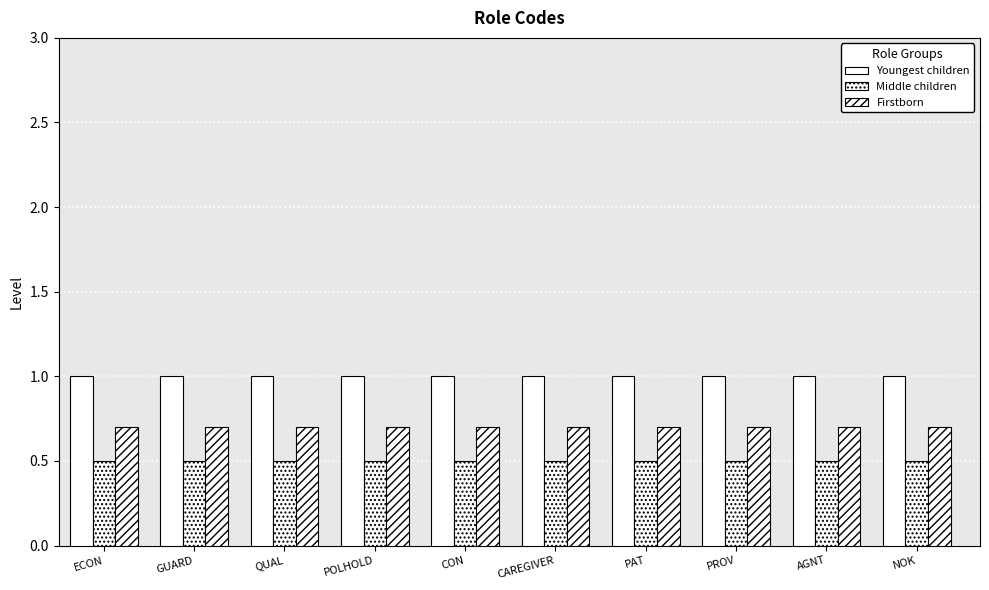

Reading left to right, transcribe all the data shown in this chart.

Youngest children: 1.0	1.0	1.0	1.0	1.0	1.0	1.0	1.0	1.0	1.0
Middle children: 0.5	0.5	0.5	0.5	0.5	0.5	0.5	0.5	0.5	0.5
Firstborn: 0.7	0.7	0.7	0.7	0.7	0.7	0.7	0.7	0.7	0.7